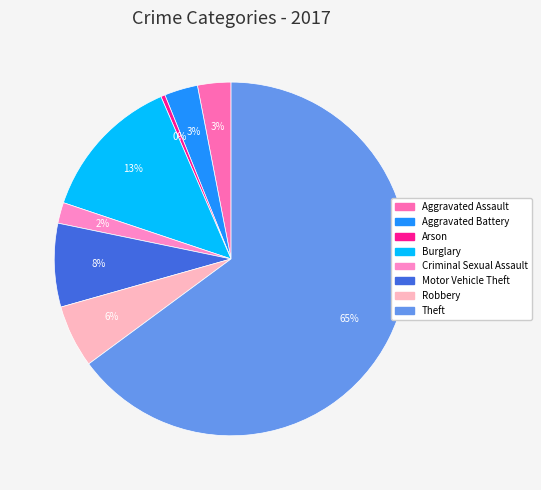

How many slices are in this pie chart?

8